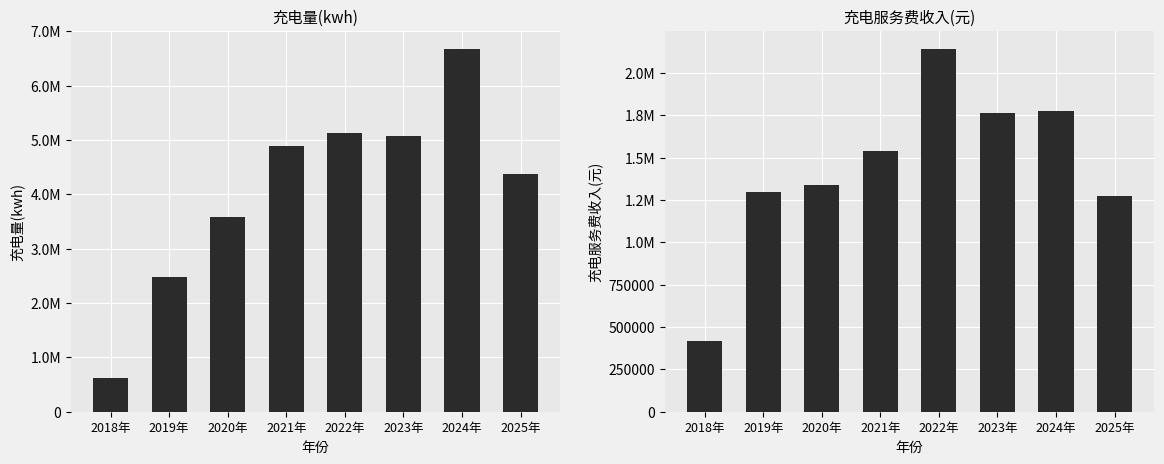

What is the total value across all series at 2023年?

6842007.1